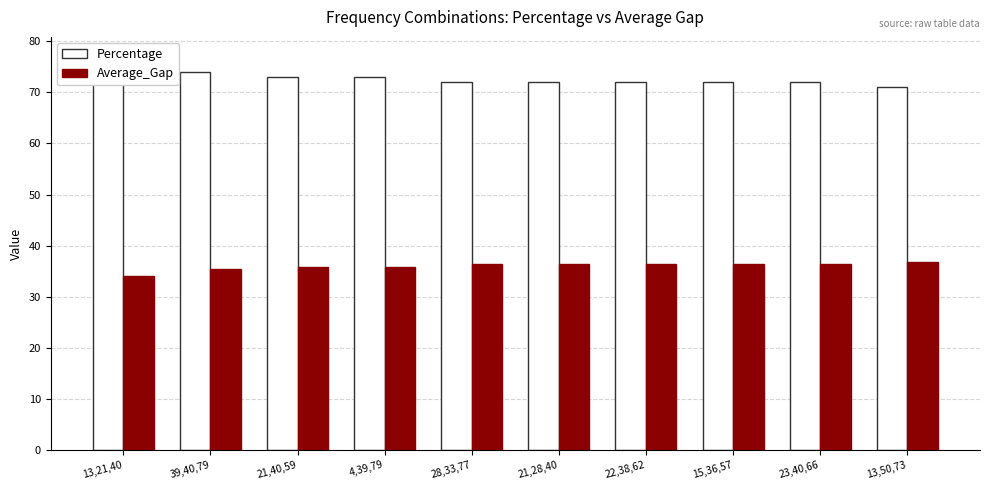

What position from the right is 23,40,66?

2